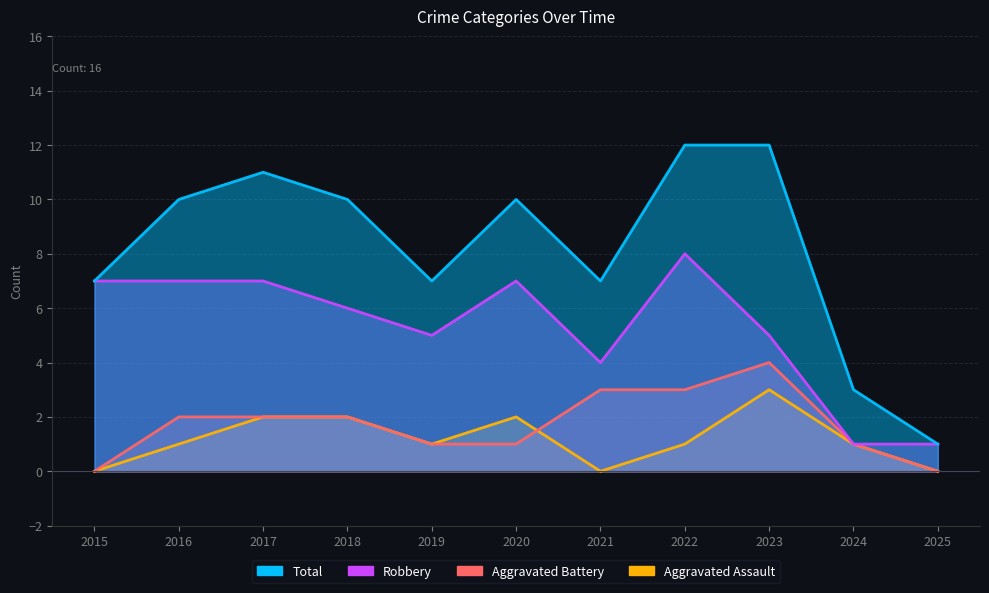

The value of Aggravated Assault at 2016 is 1. True or false?

True